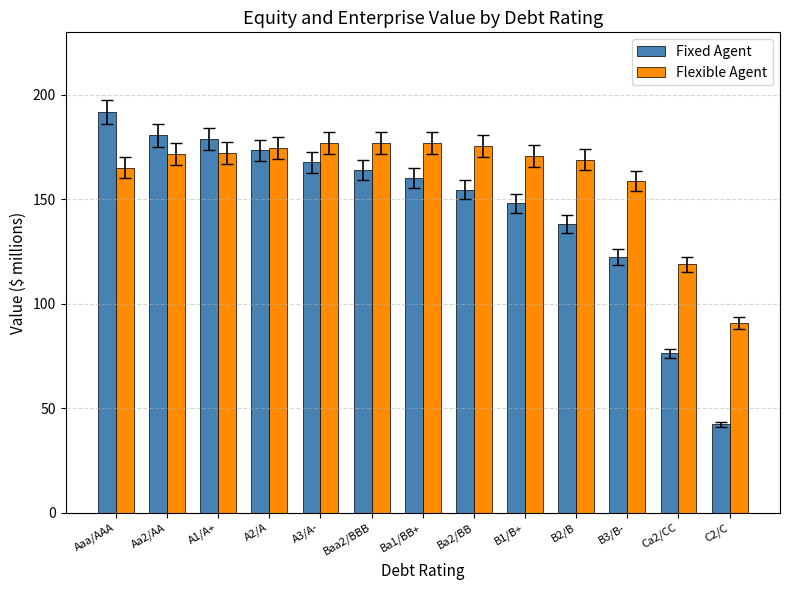

At how many categories does at least one series exceed 125?

11